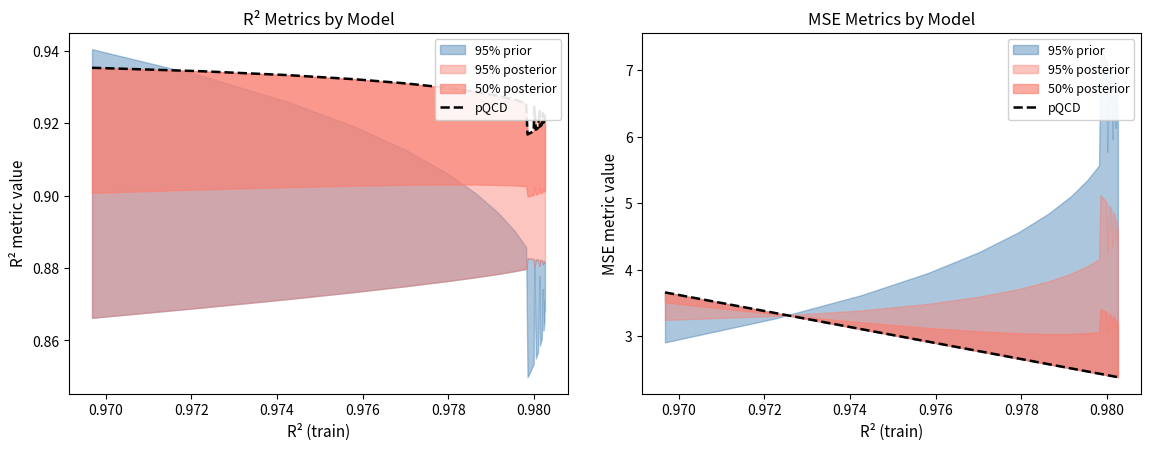

Is it true that the value at 9 is 1.7?

False